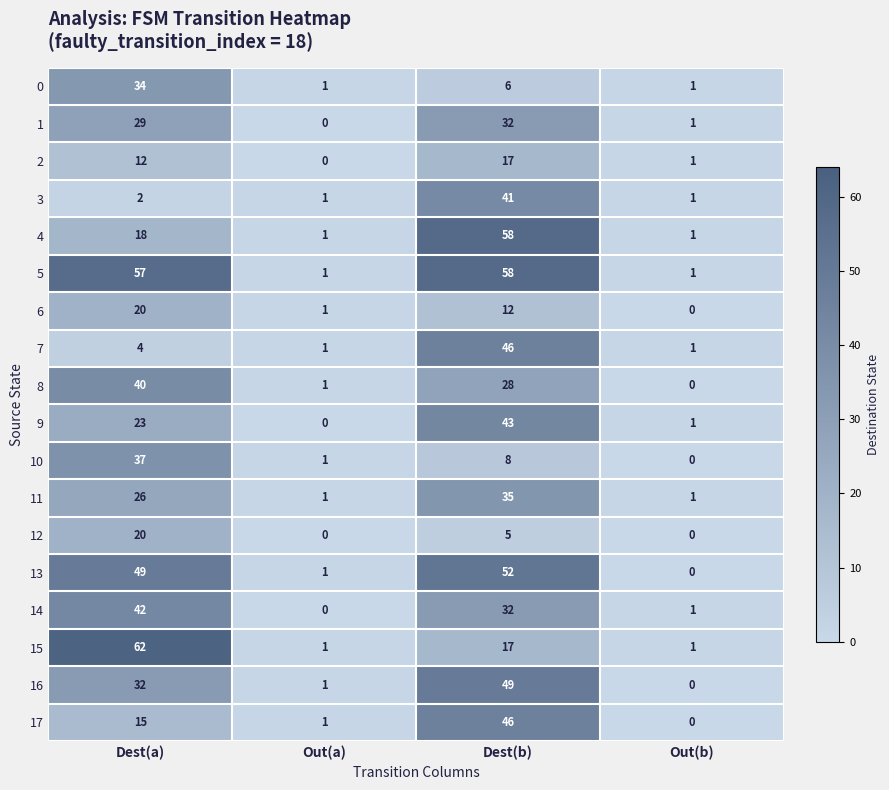

What is the sum of the 10 values at Dest(b) and Dest(a)?

45